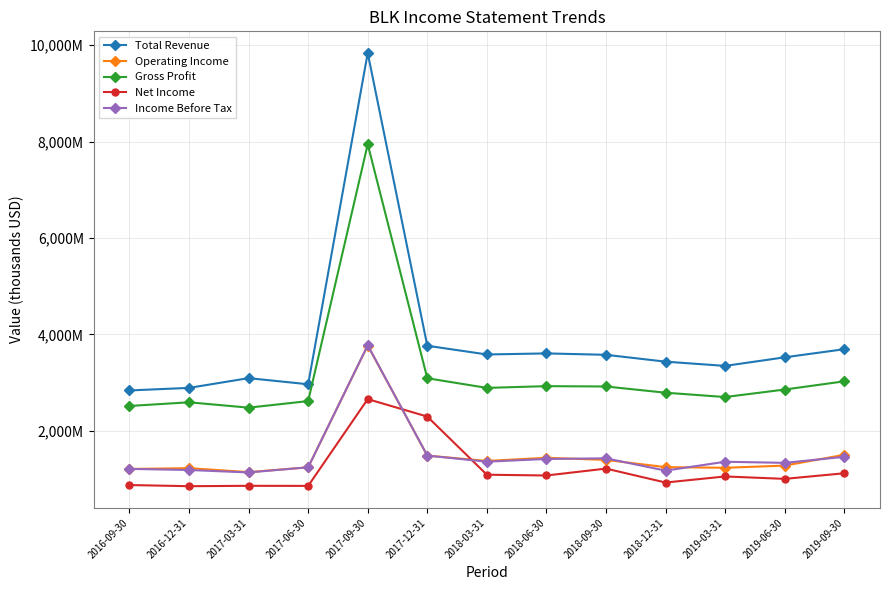

True or false: Income Before Tax and Total Revenue intersect in this chart.

False